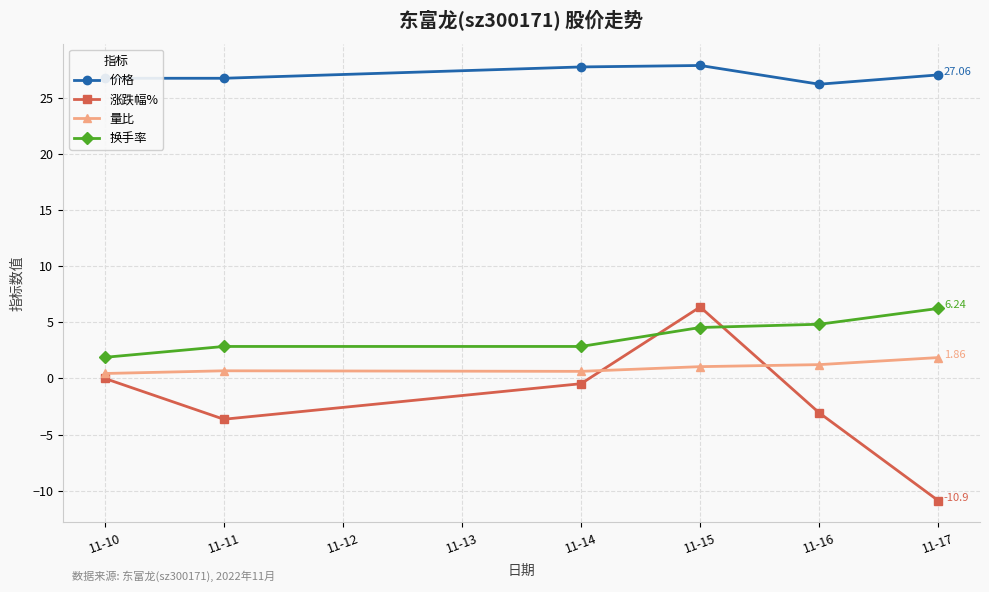

True or false: 涨跌幅% has more than 0 interior local peaks.

True